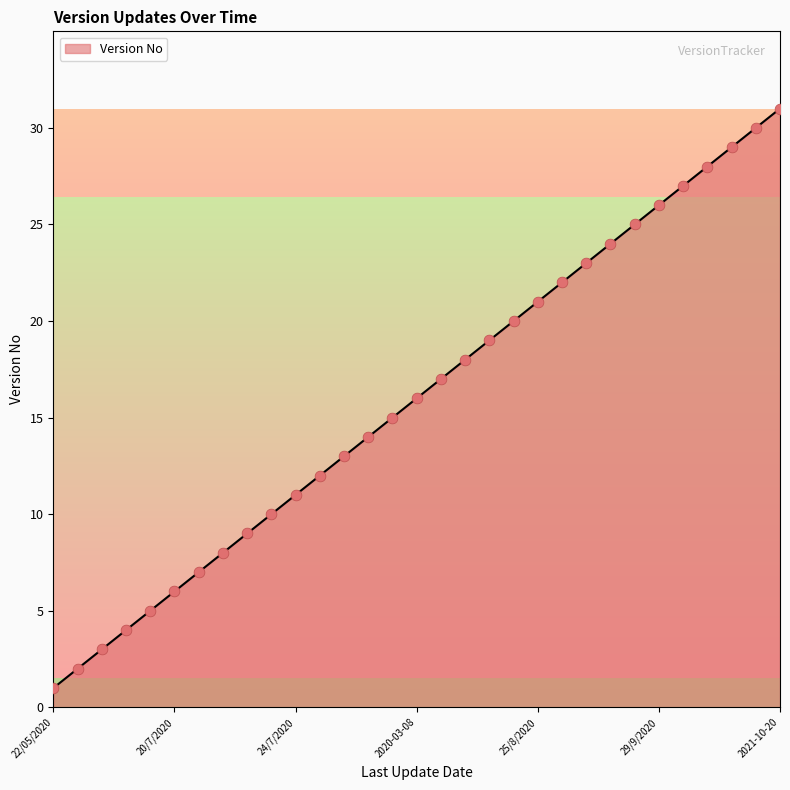

What is the greatest value displayed?

31